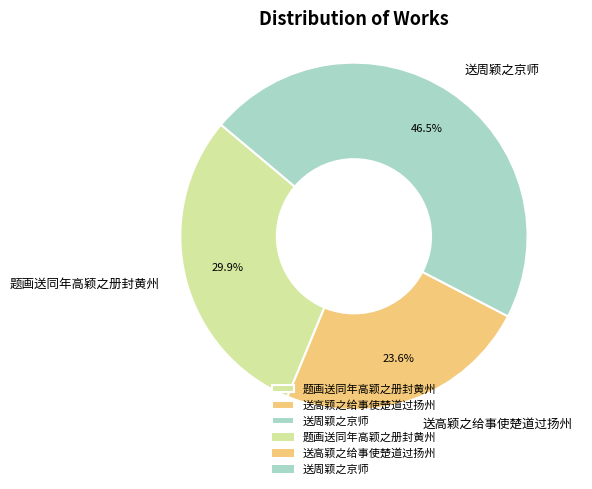

What percentage is the 送高颖之给事使楚道过扬州 slice, to the nearest percent?

24%